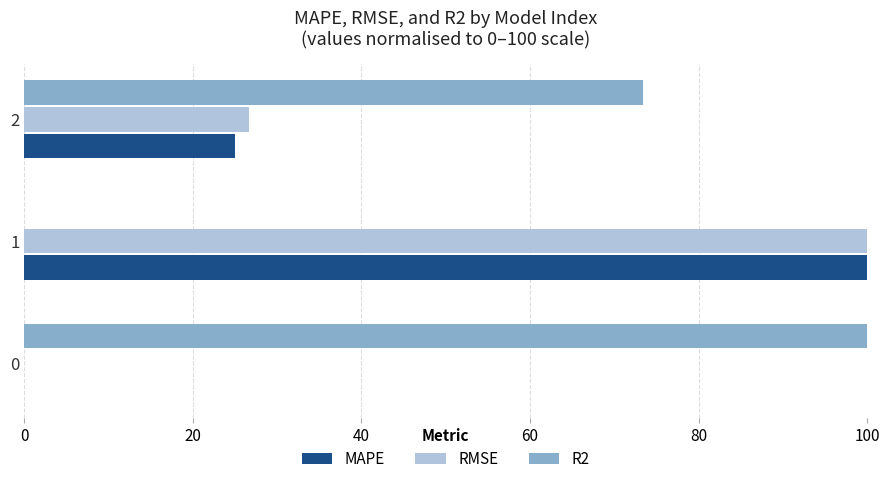

True or false: R2 has a value of 101.8 at 2.

False